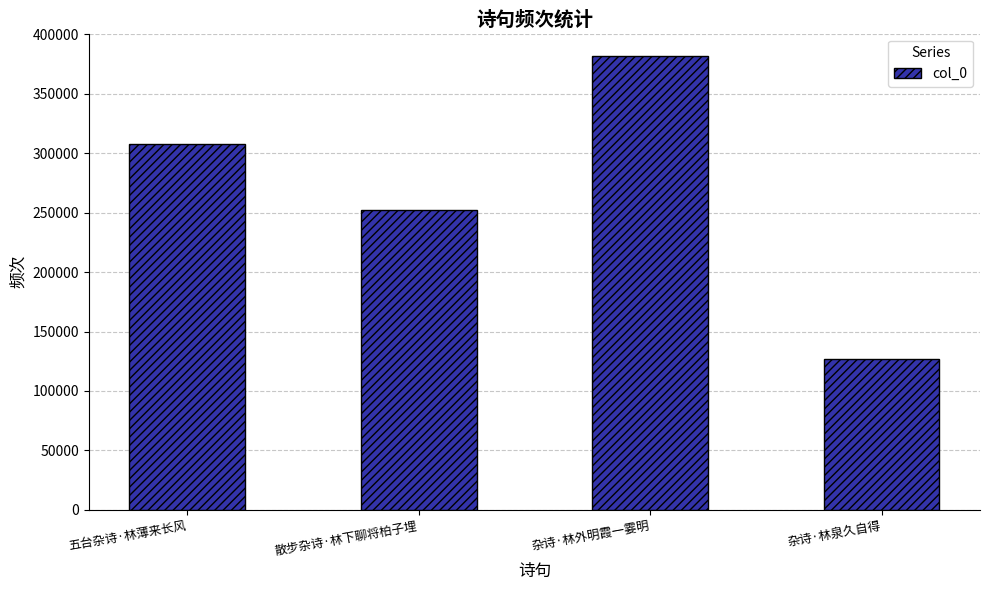

Does the chart contain any negative values?

No